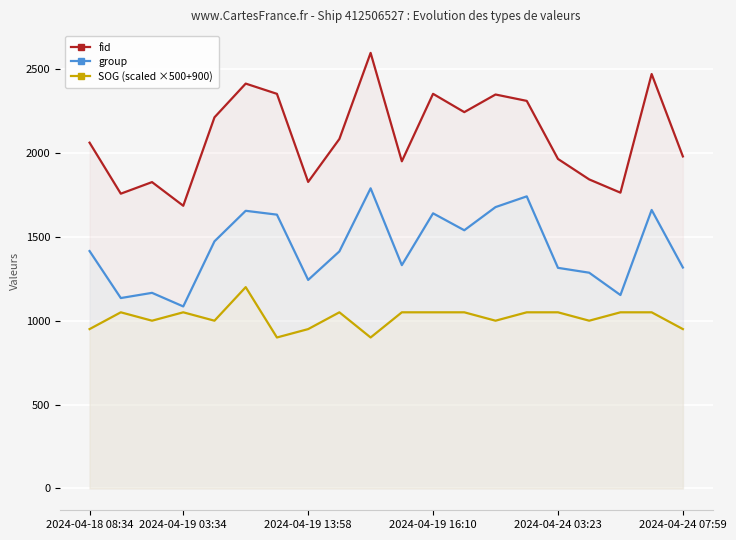

Rank the series by their average value, from highest to lowest.

fid, group, SOG (scaled ×500+900)